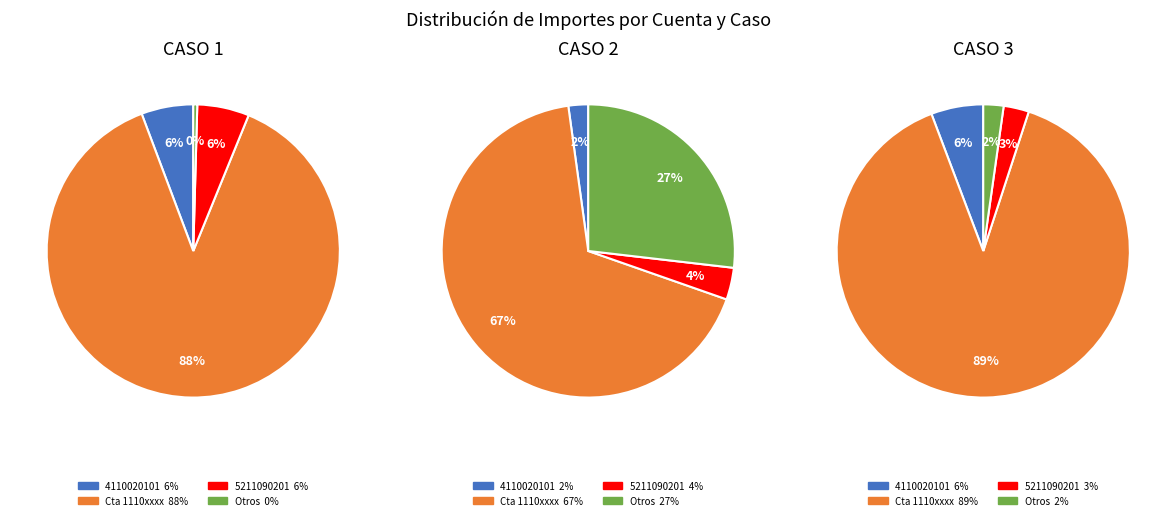

Does any single category account for the majority?

Yes